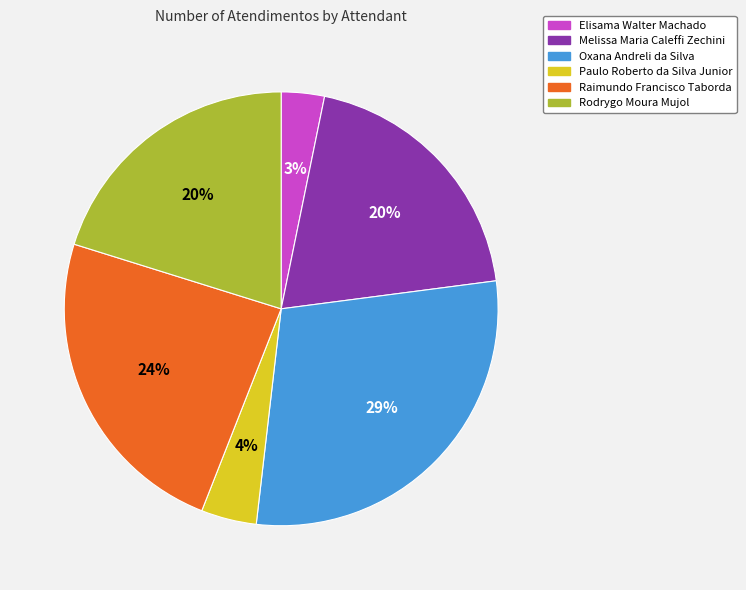

To the nearest percent, what portion does Melissa Maria Caleffi Zechini represent?

20%